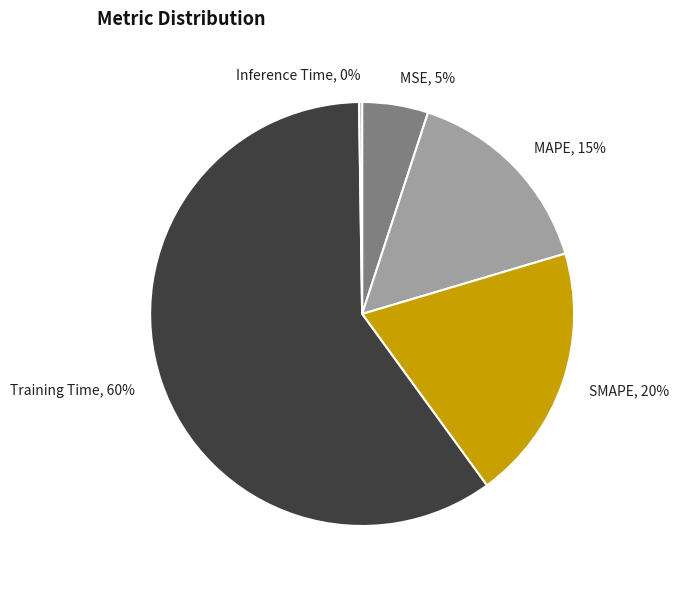

Which has a higher value, Training Time or MAPE?

Training Time